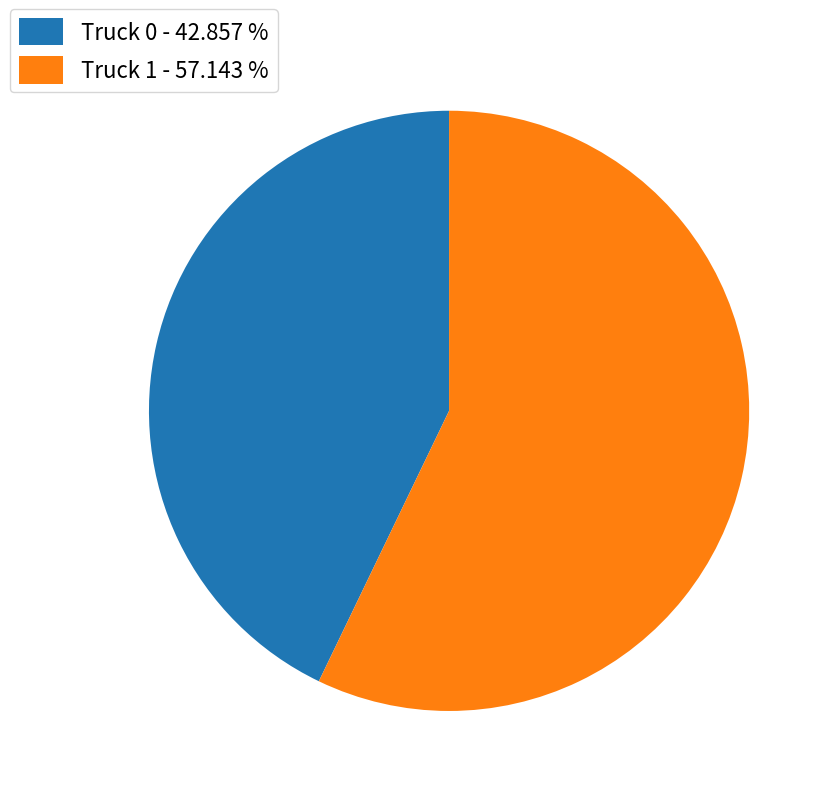

Is it true that Truck 0 is 48% of the pie?

False